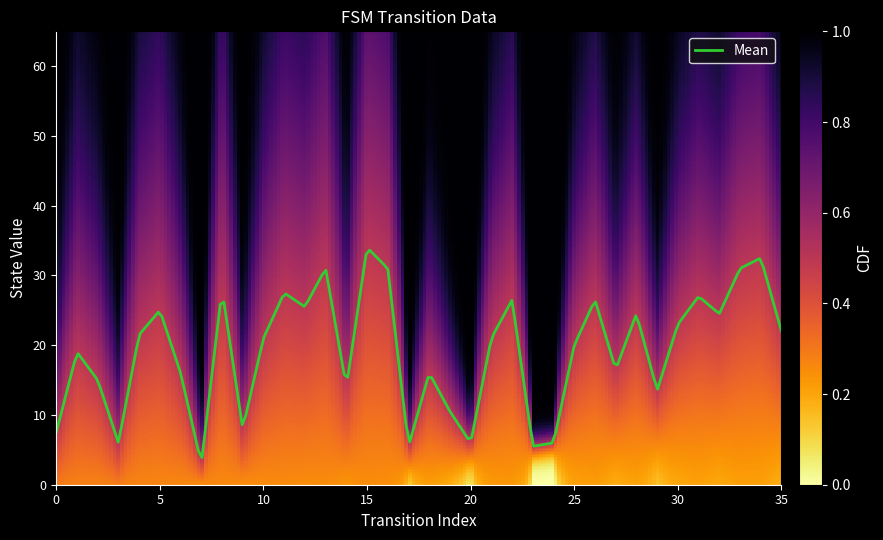

What is the minimum value shown in the chart?

3.9